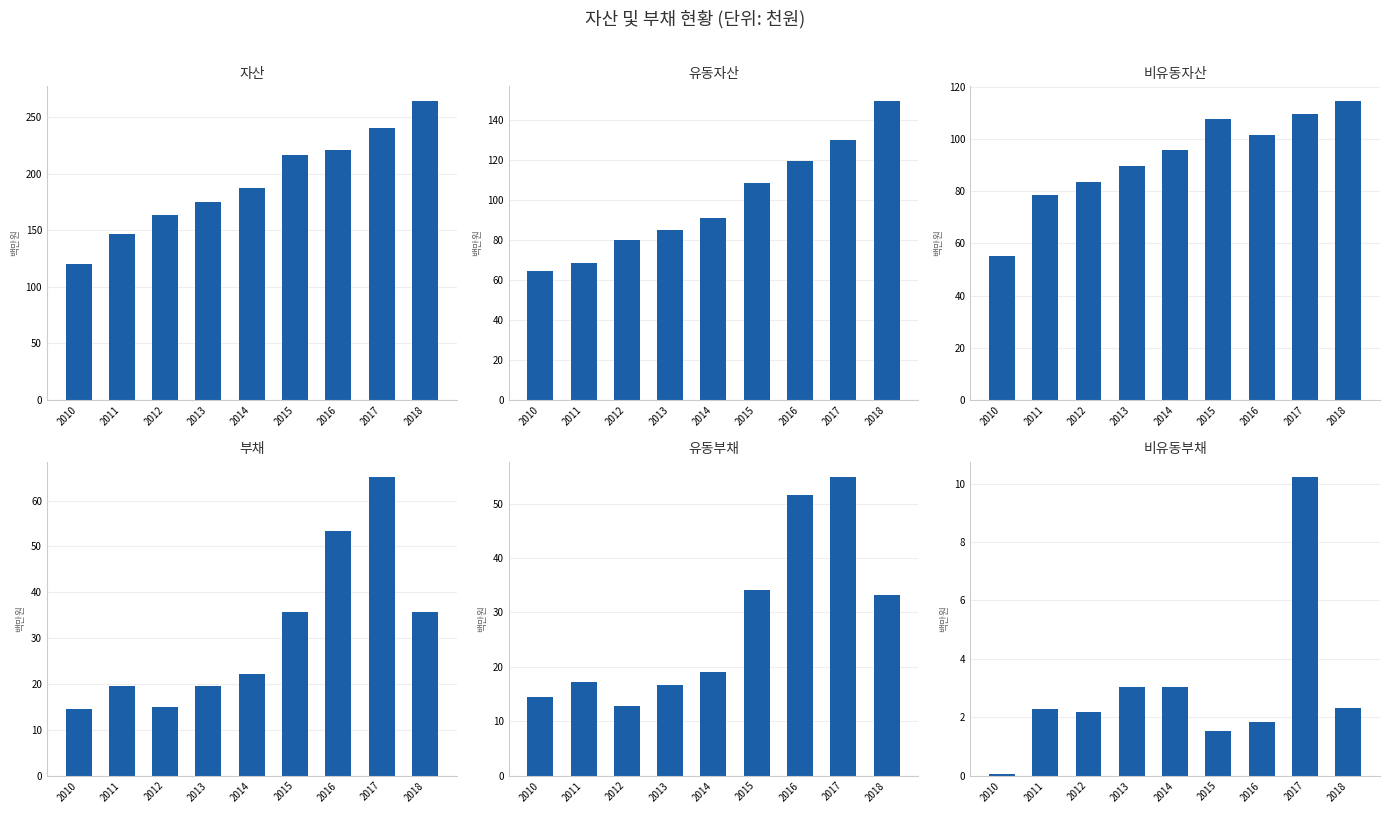

At which category does the chart reach its minimum across all series?

2010